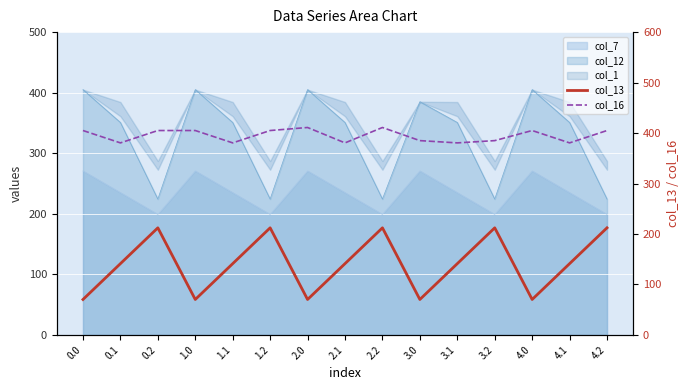

Reading left to right, what are all the values shown in this chart?

col_13: 70.2	141.2	212.2	70.2	141.2	212.2	70.2	141.2	212.2	70.2	141.2	212.2	70.2	141.2	212.2
col_16: 405.0	380.5	405.0	405.0	380.5	405.0	411.0	380.5	411.0	385.0	380.5	385.0	405.0	380.5	405.0